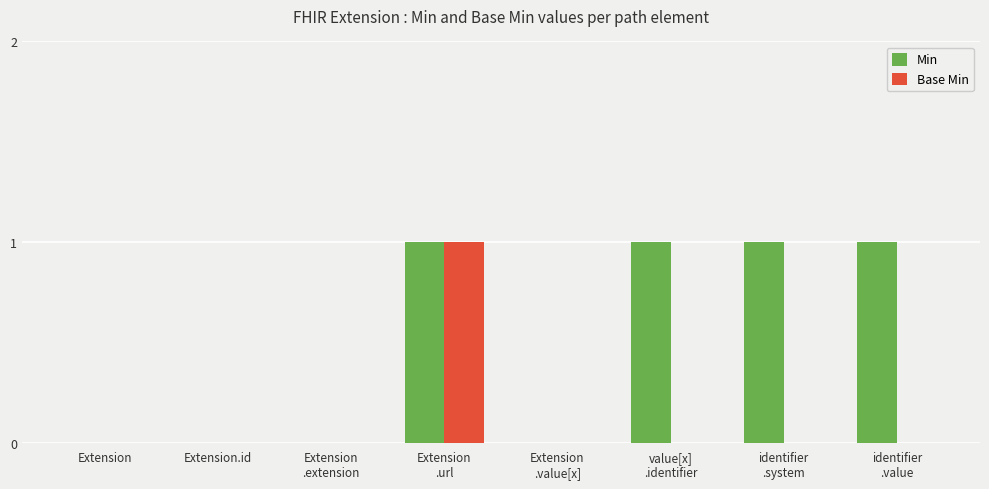

Does the chart contain stacked bars?

No